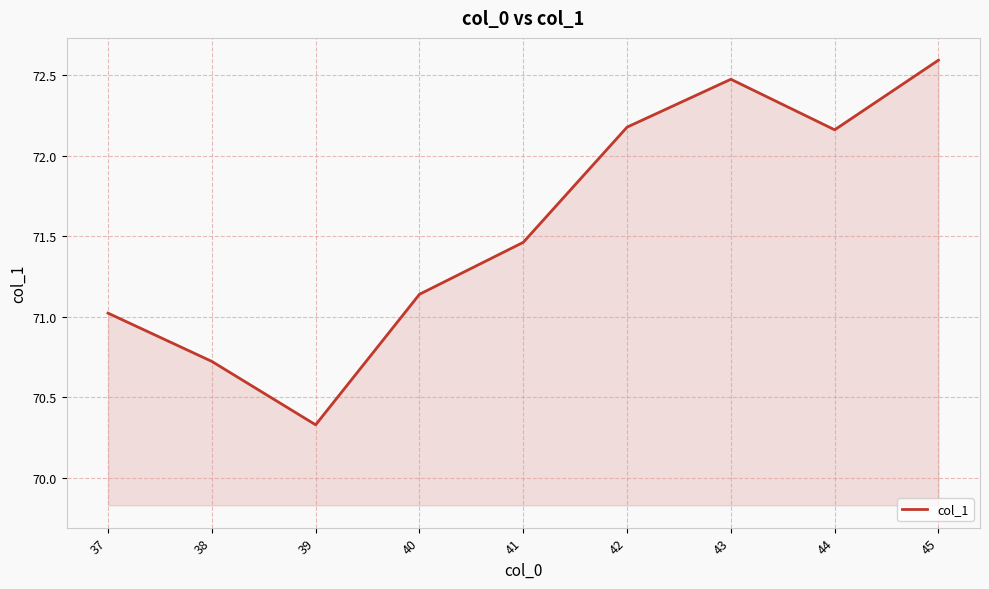

True or false: there are more than 2 points higher than both neighbors.

False